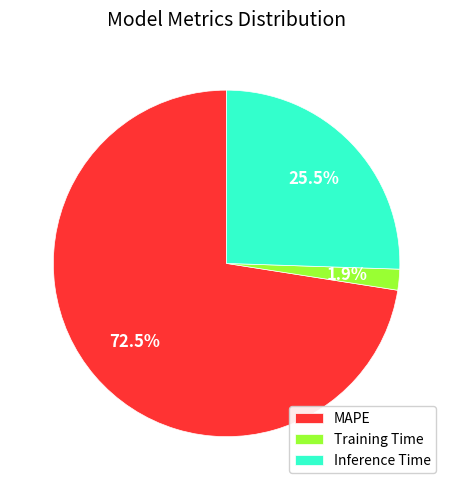

Which category has the smallest portion of the pie?

Training Time